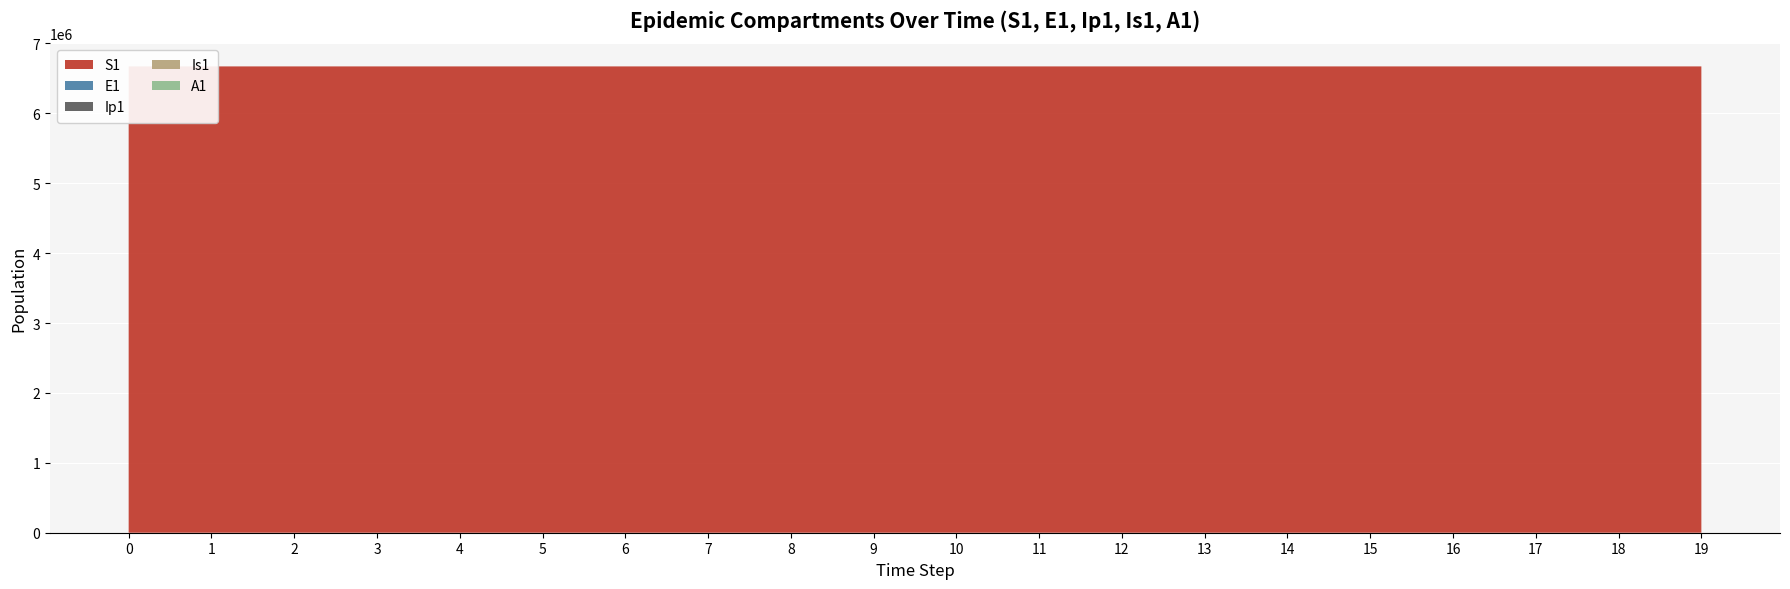

Reading left to right, extract all data points from this chart.

S1: 6671082.0	6671081.6	6671081.3	6671081.0	6671080.5	6671080.0	6671079.4	6671078.6	6671077.7	6671076.5	6671075.0	6671073.2	6671071.0	6671068.3	6671065.0	6671060.8	6671055.7	6671049.3	6671041.5	6671031.9
E1: 0.0	0.3	0.5	0.7	0.9	1.1	1.4	1.8	2.2	2.7	3.3	4.1	5.1	6.2	7.7	9.5	11.8	14.5	17.9	22.1
Ip1: 0.0	0.0	0.1	0.1	0.1	0.2	0.2	0.3	0.3	0.4	0.5	0.6	0.8	1.0	1.2	1.5	1.8	2.3	2.8	3.4
Is1: 1.0	0.8	0.7	0.6	0.6	0.6	0.7	0.8	0.9	1.0	1.3	1.5	1.9	2.3	2.8	3.4	4.2	5.2	6.5	8.0
A1: 0.0	0.0	0.0	0.1	0.1	0.2	0.2	0.3	0.4	0.5	0.6	0.8	1.0	1.2	1.5	1.9	2.3	2.8	3.5	4.3